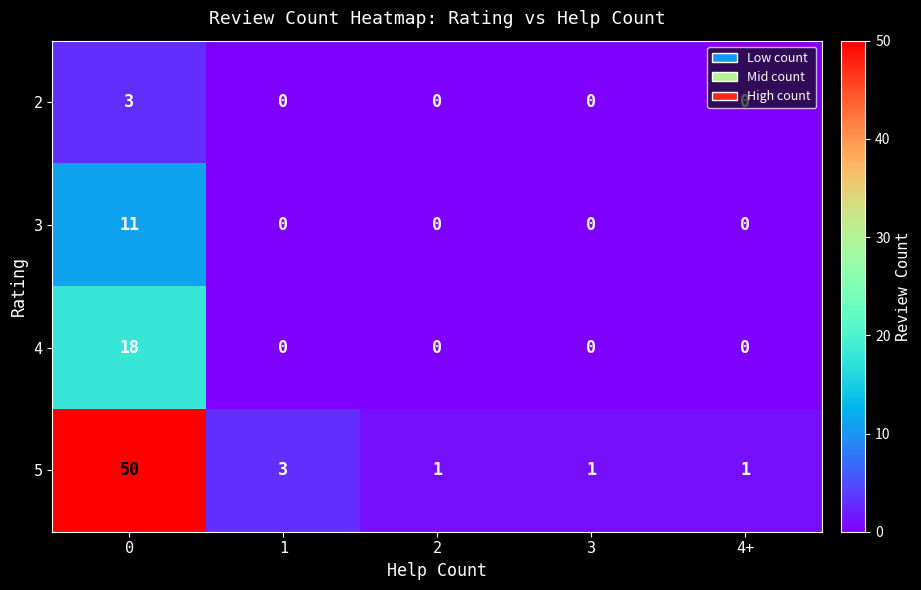

What is the maximum value shown in the chart?

50